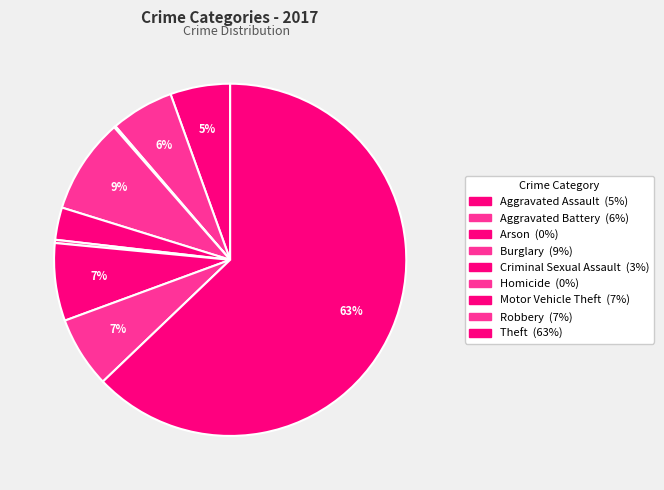

Is there a majority slice in this chart?

Yes